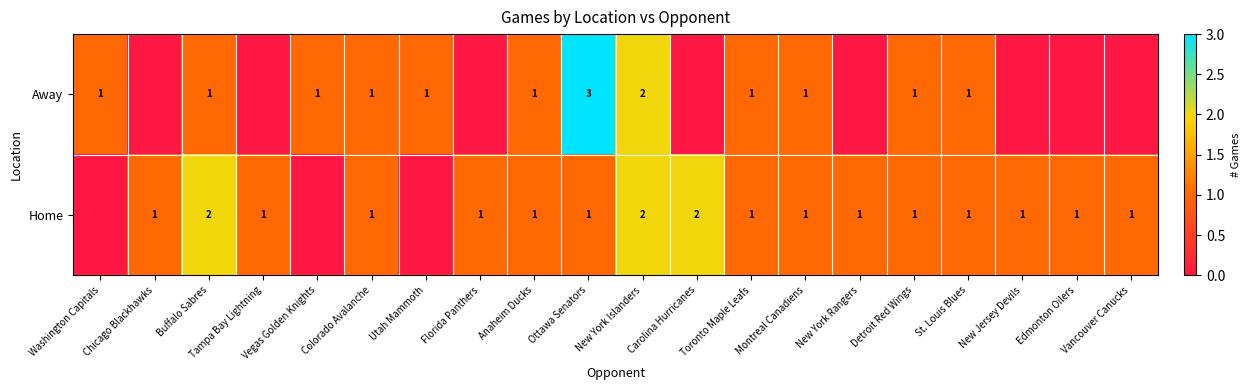

What is the total value across all series at Montreal Canadiens?

2